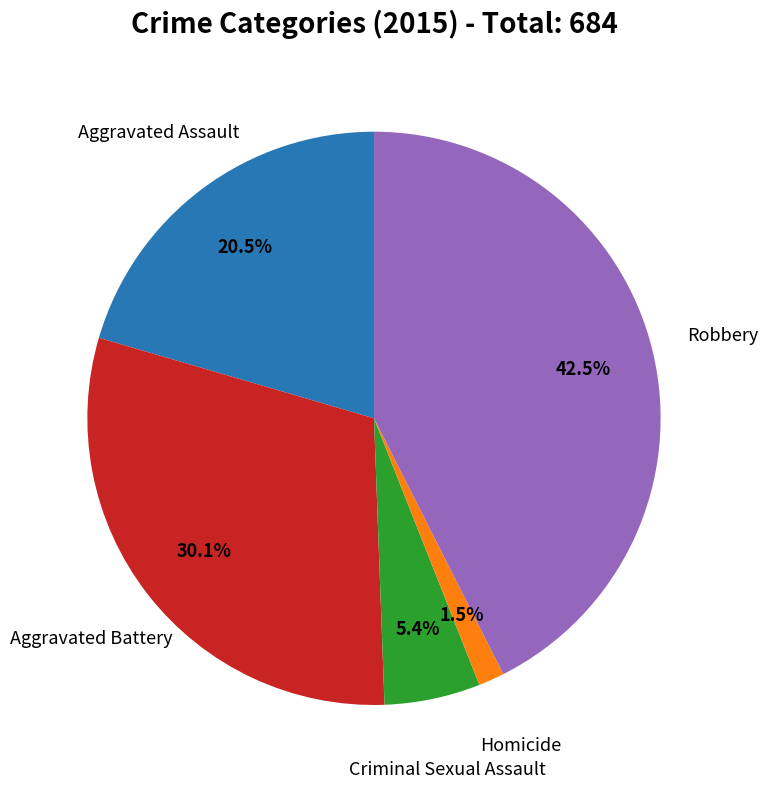

Is there any slice that represents more than half of the pie?

No